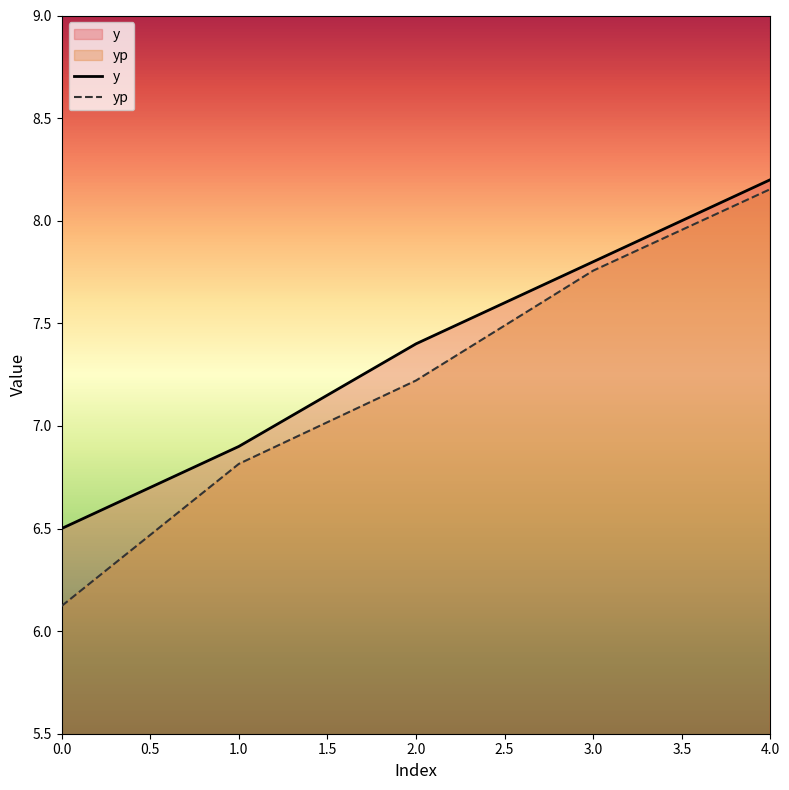

What position from the left is 3.0?

4